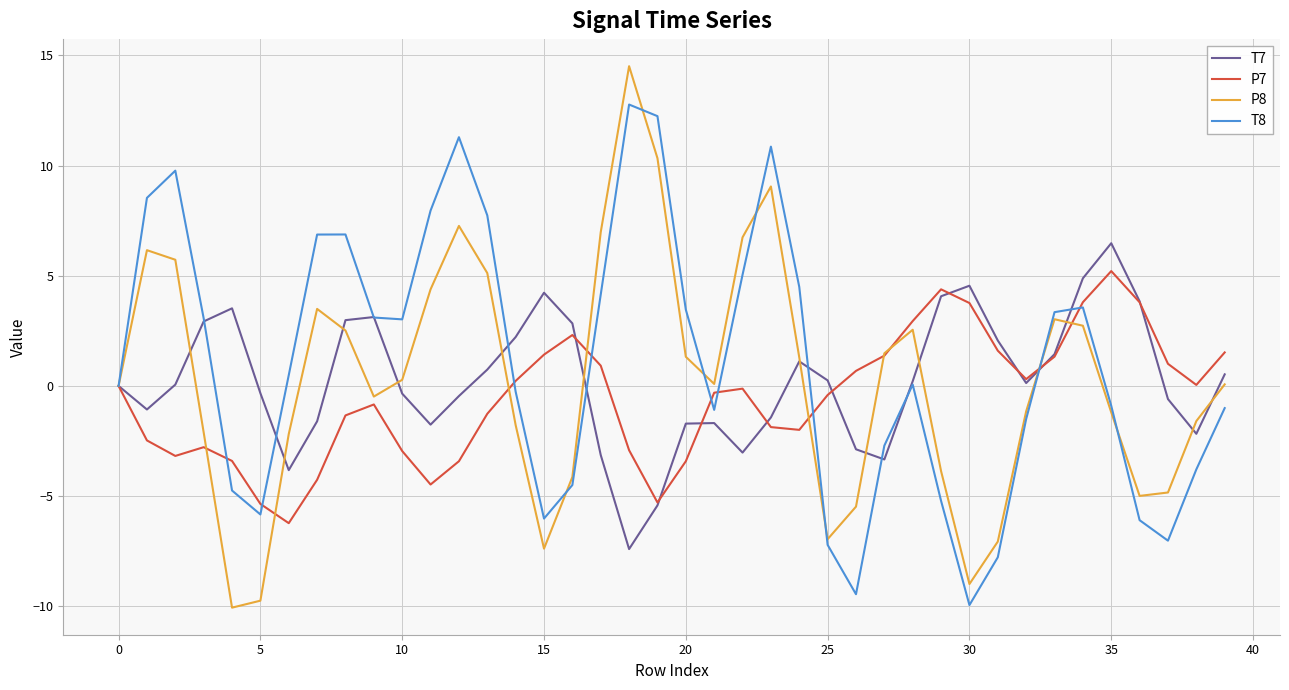

What is the maximum value for T8?

12.8